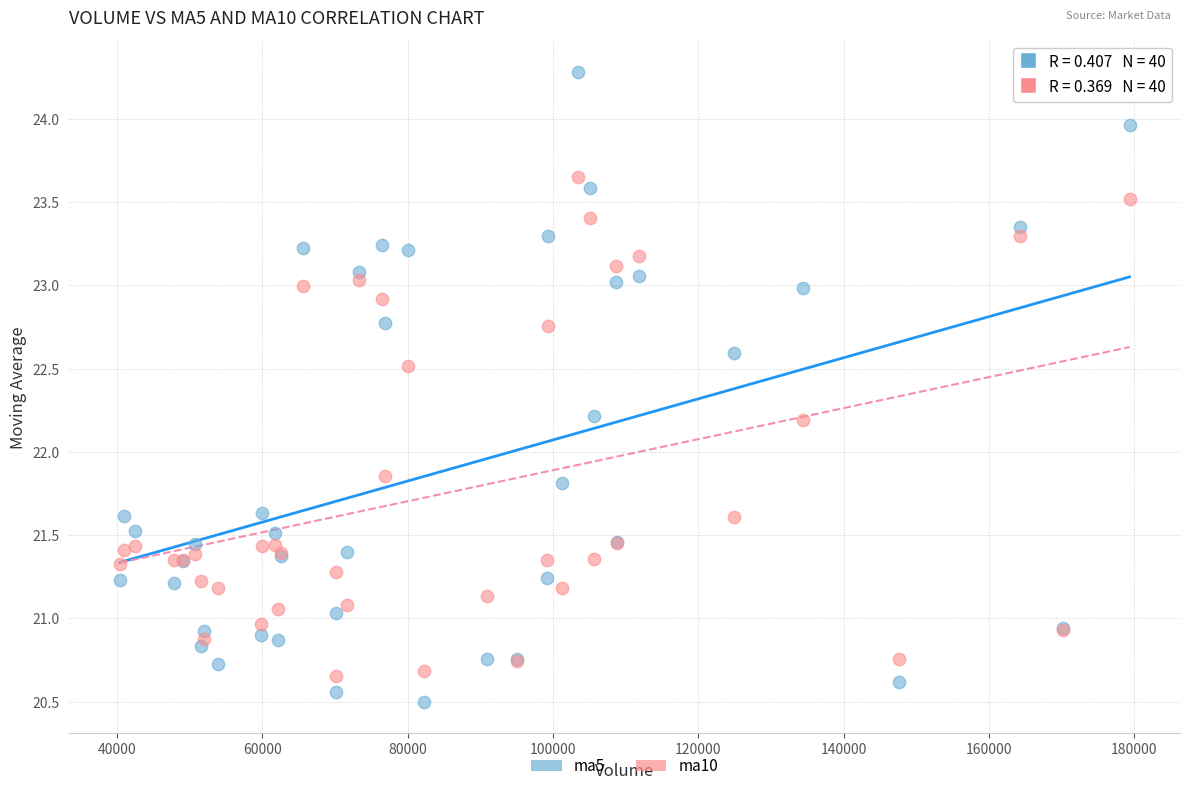

Which series contains the highest Y value?

ma5